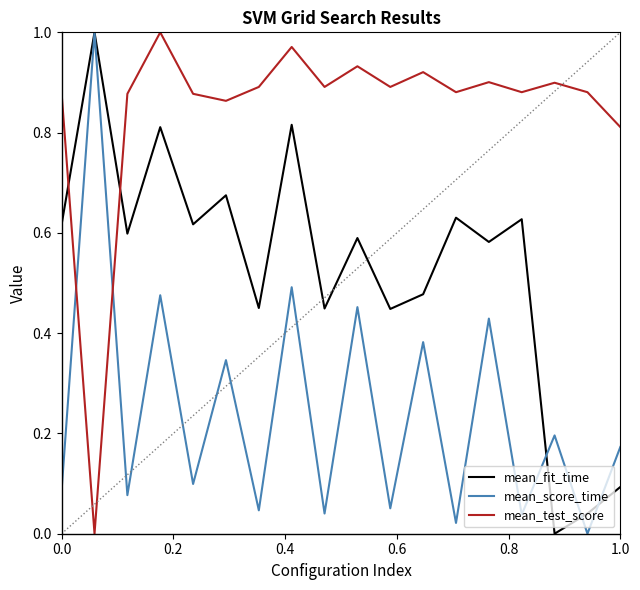

How many values in the mean_test_score series exceed 0?

17